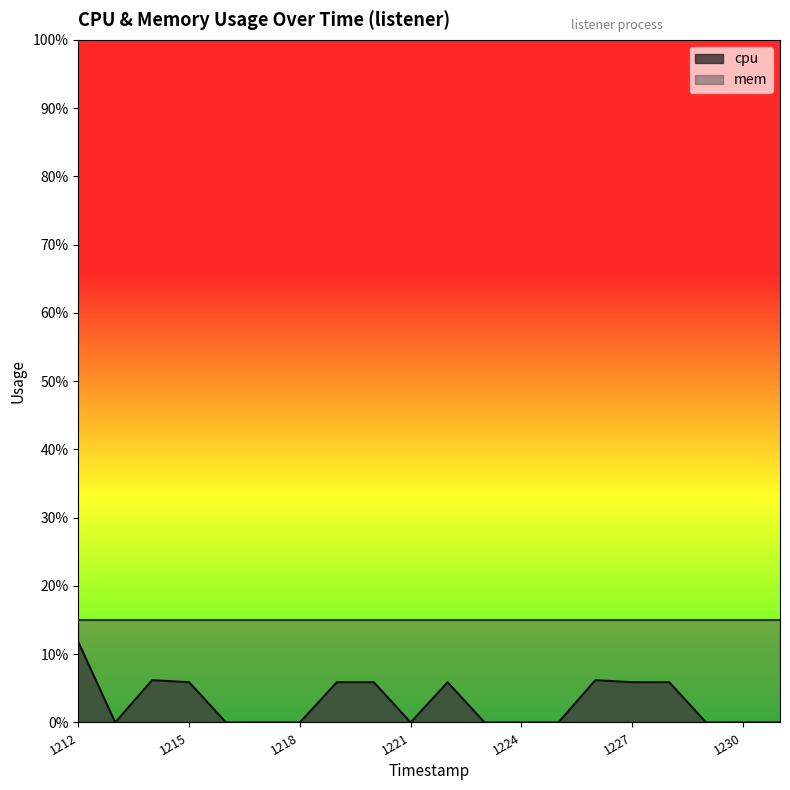

How many points are lower than both their immediate neighbors (excluding endpoints)?

2